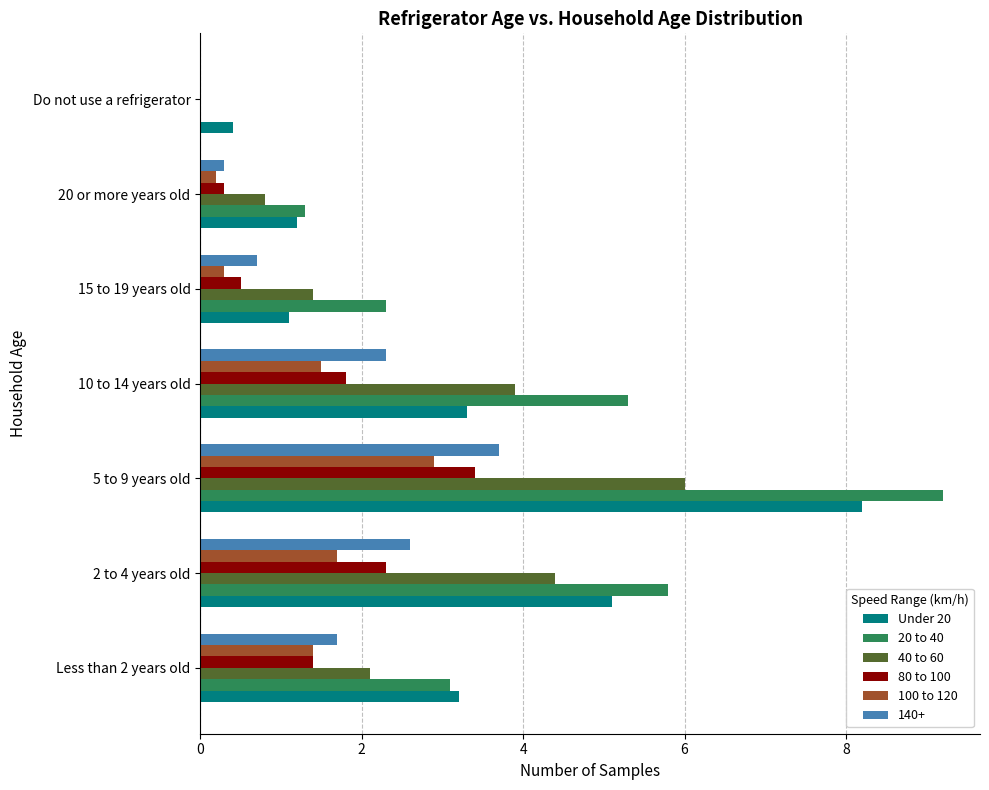

What is the total value across all series at 5 to 9 years old?

33.4